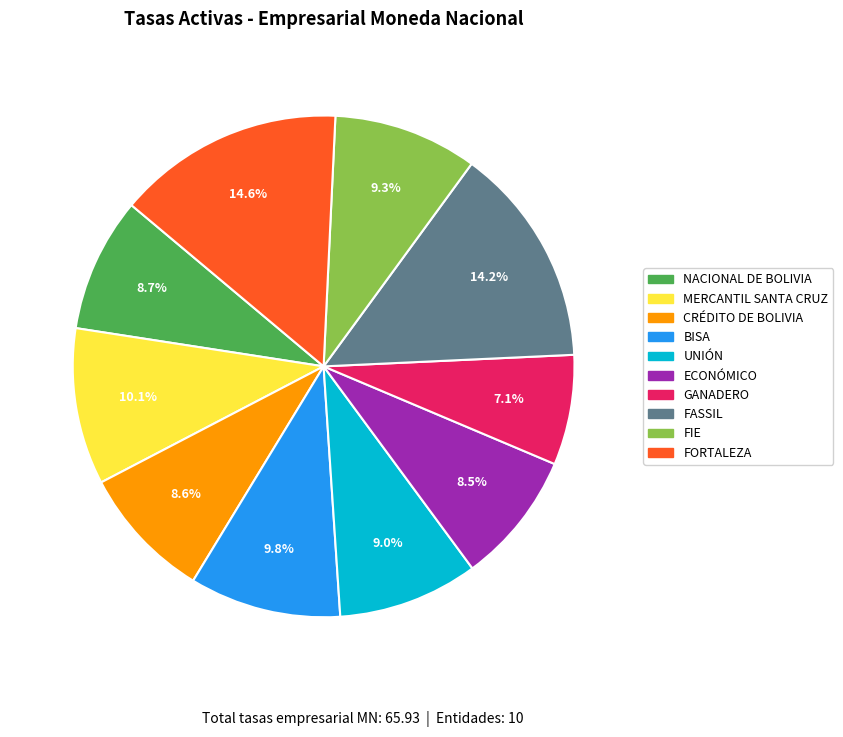

True or false: CRÉDITO DE BOLIVIA accounts for 1% of the total.

False